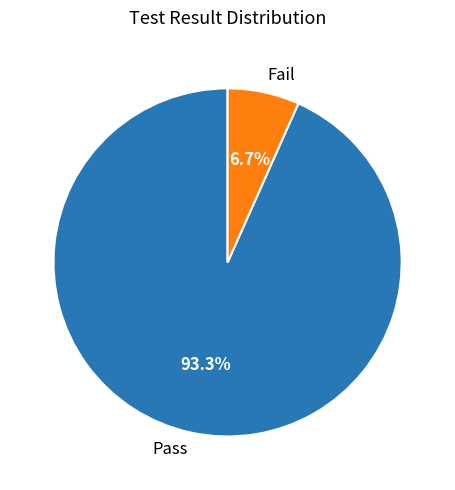

How much of the chart is everything except Pass?

6.7%